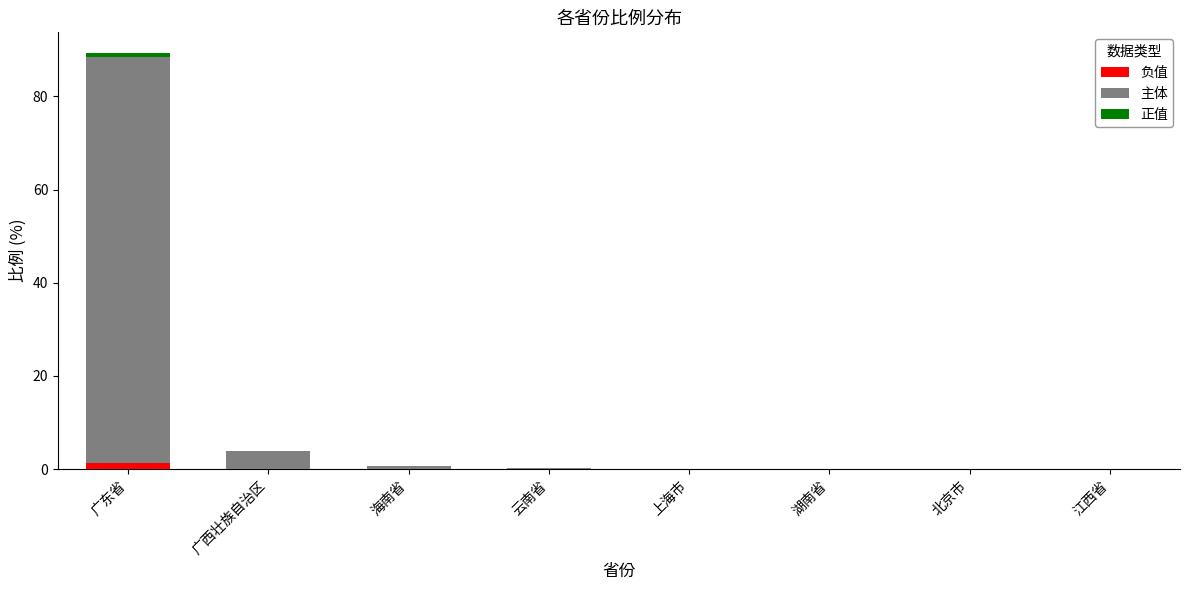

Count the number of data series in this chart.

3